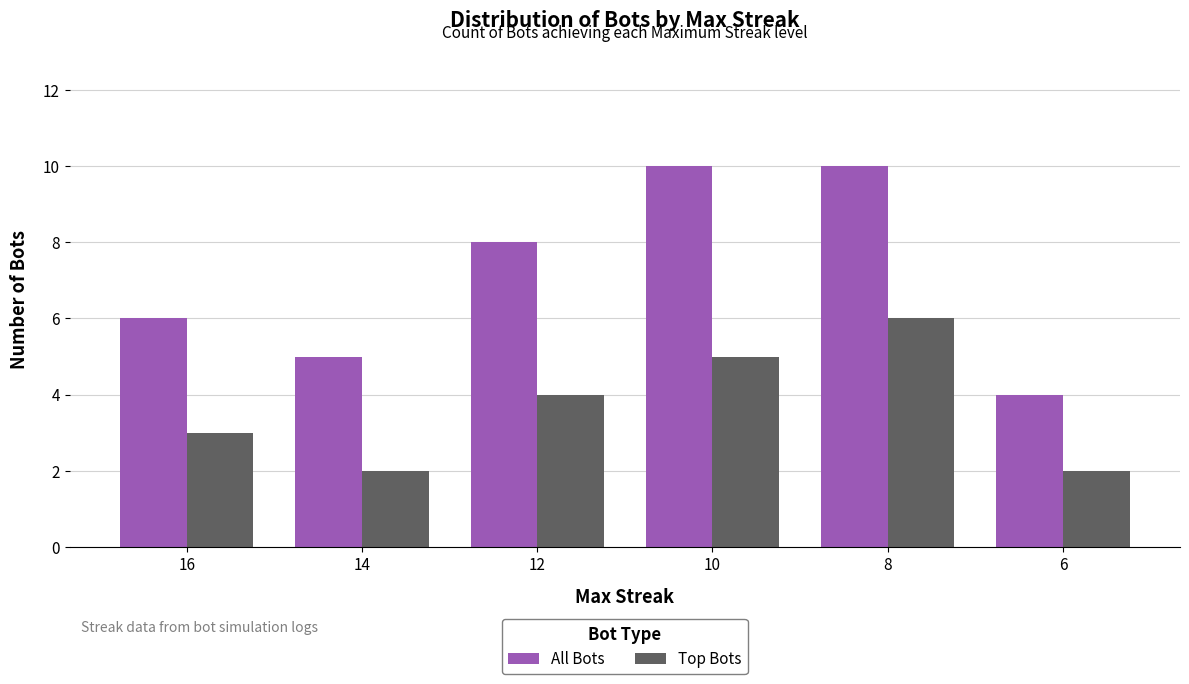

The value of All Bots at 10 is 18. True or false?

False